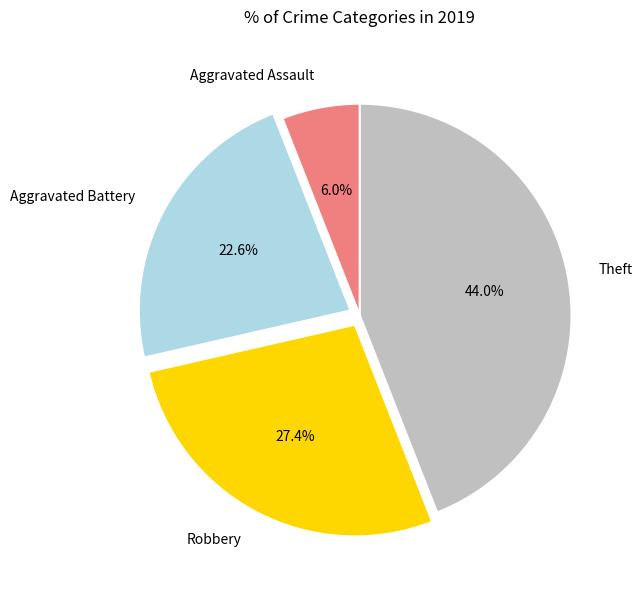

Is there any slice that represents more than half of the pie?

No